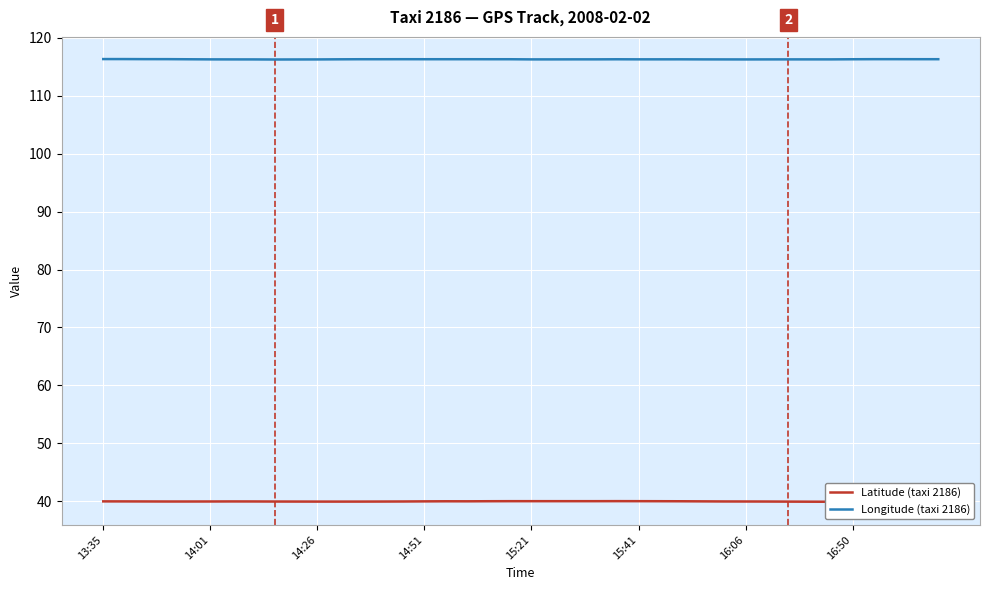

How many interior local valleys does the Longitude (taxi 2186) series have?

5